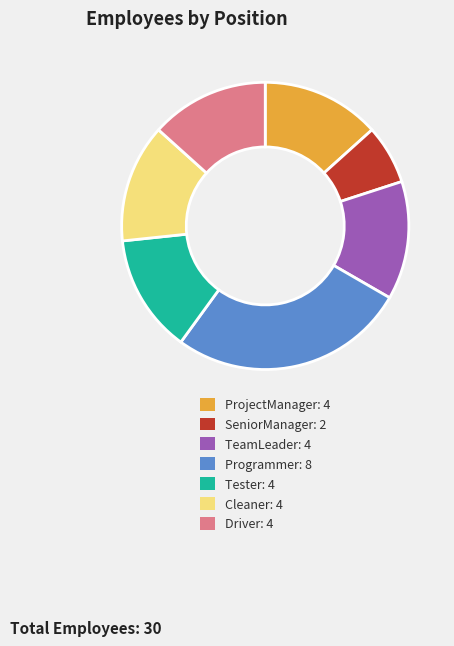

Is the sum of Programmer: 8 and Cleaner: 4 greater than half?

No